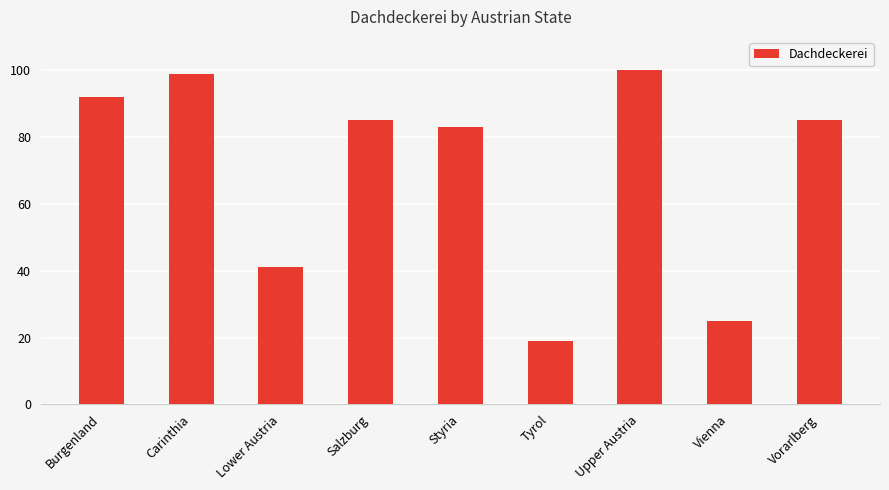

Between Tyrol and Vienna, which is larger?

Vienna